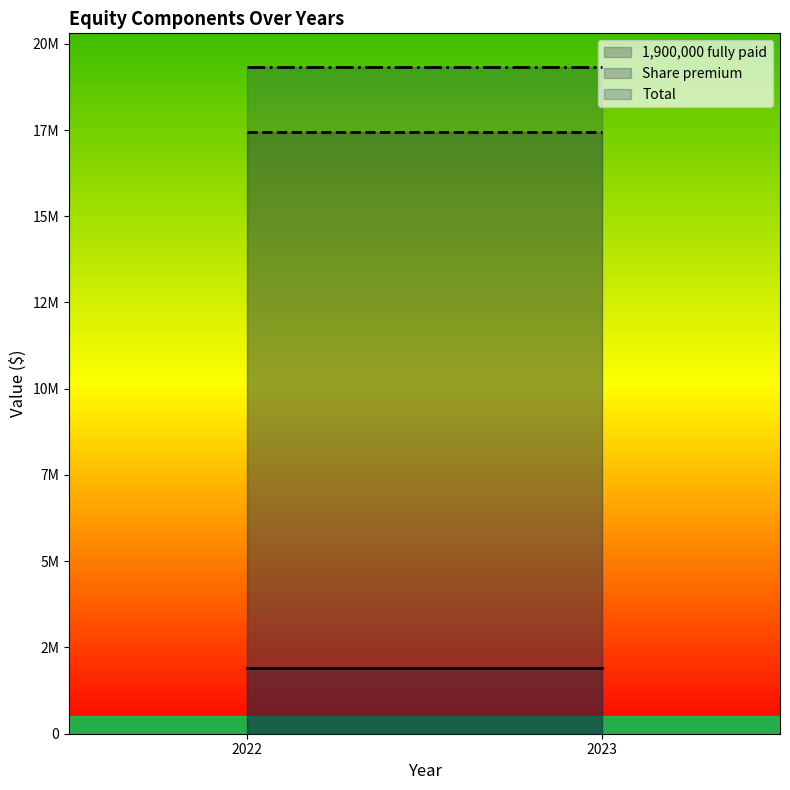

What is the total value across all series at 2023?

38670650